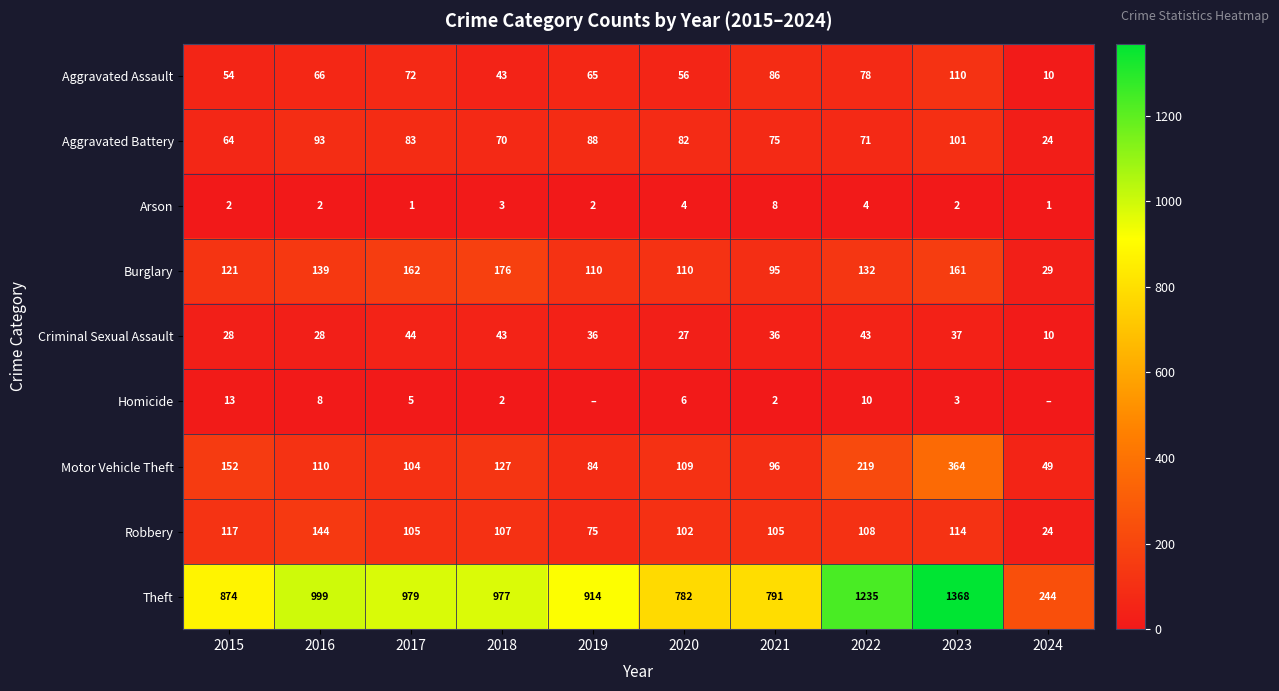

What is the greatest value displayed?

1368